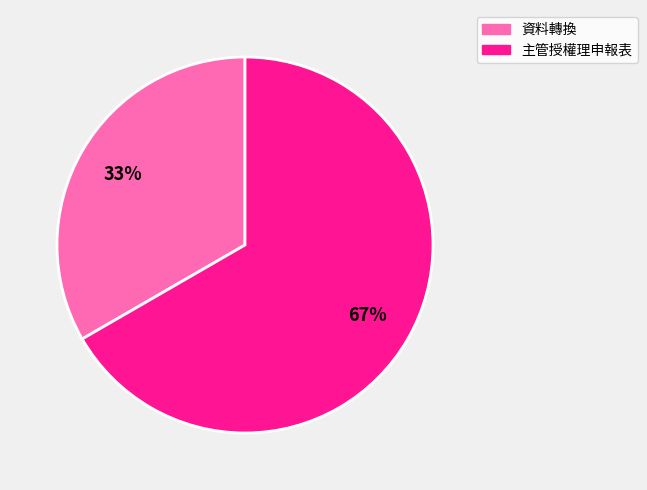

What percentage is the 主管授權理申報表 slice, to the nearest percent?

67%